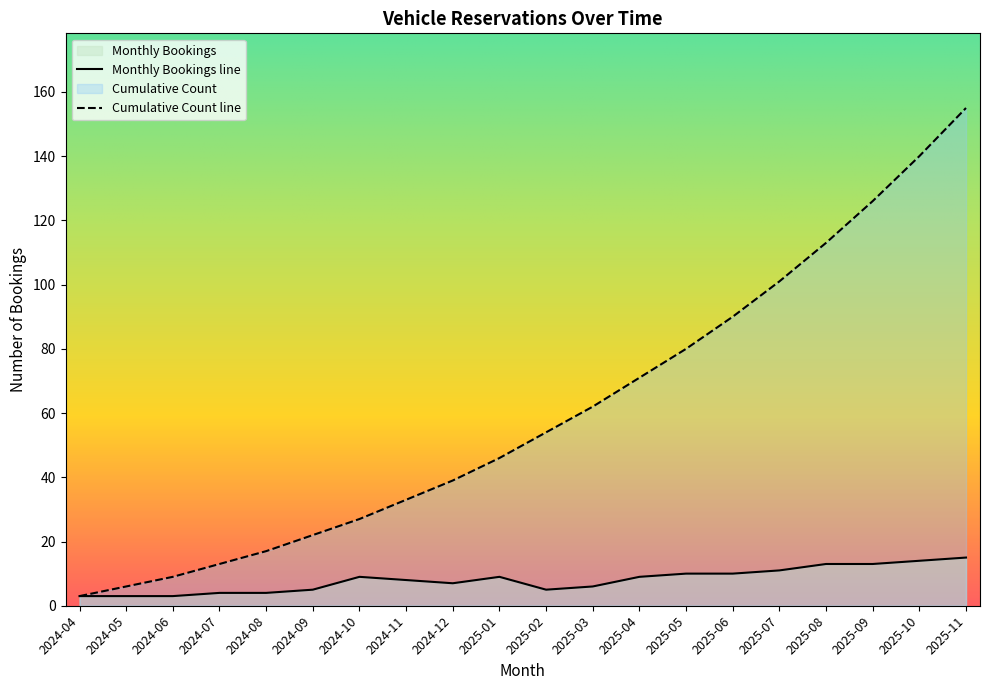

What value does the data have at 2025-10, to the nearest 50?

150